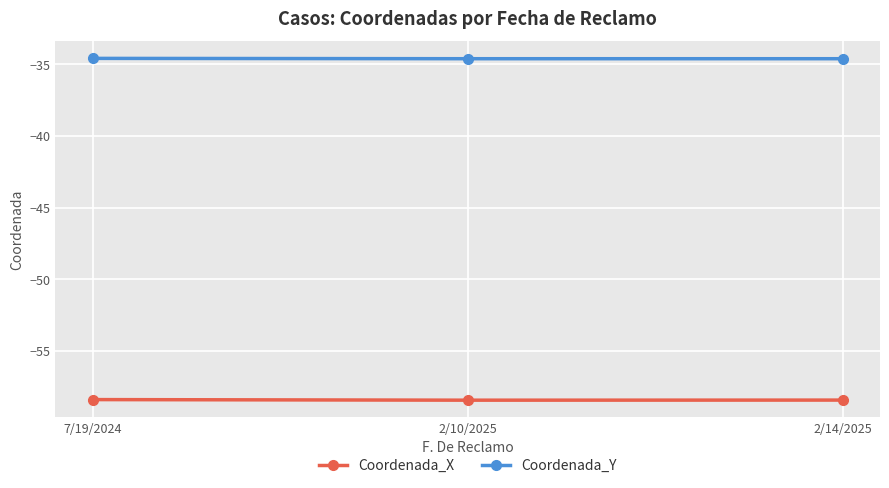

List the series in order of their overall mean, lowest first.

Coordenada_X, Coordenada_Y